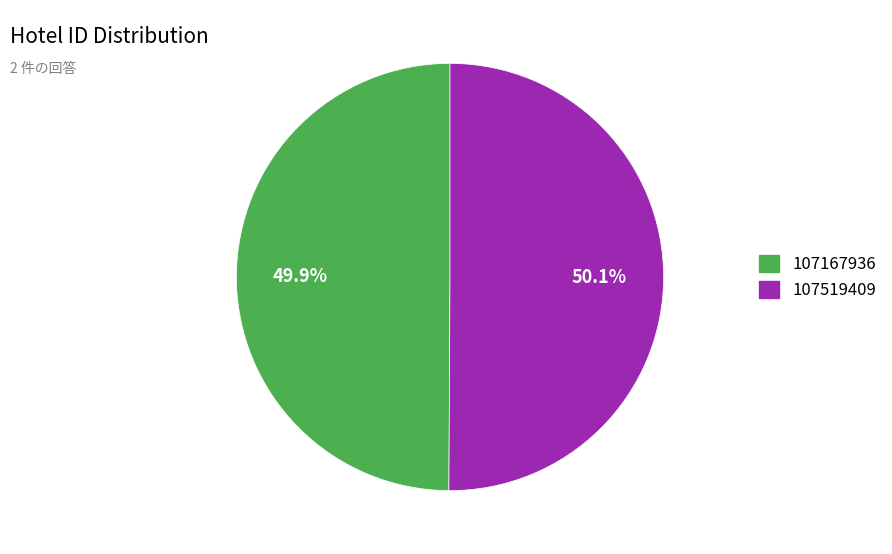

Is there any slice that represents more than half of the pie?

Yes